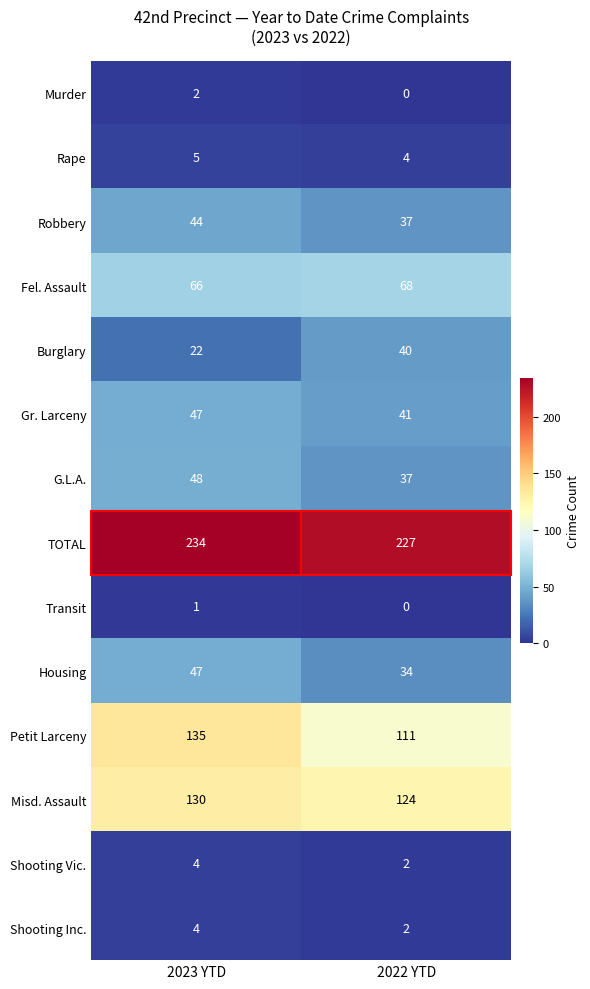

Which series has the largest total across all categories?

TOTAL